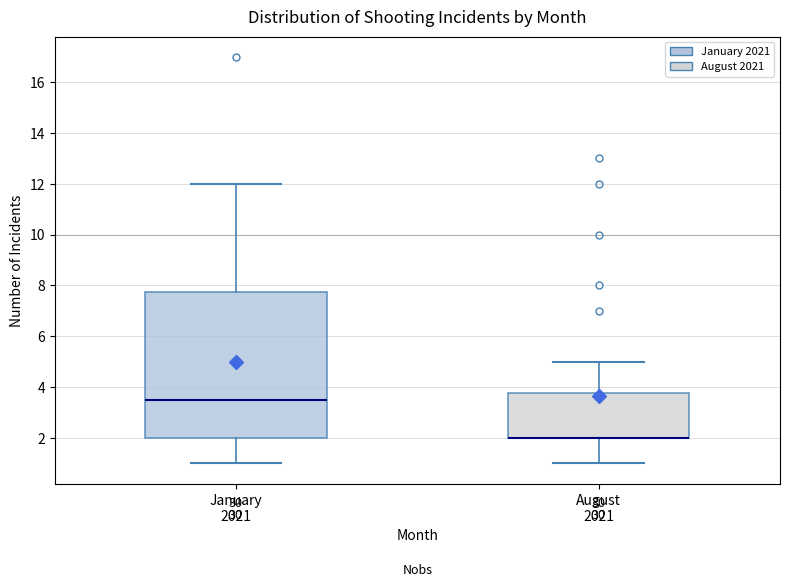

Comparing the boxes themselves (not the whiskers), which one is the tallest?

January 2021